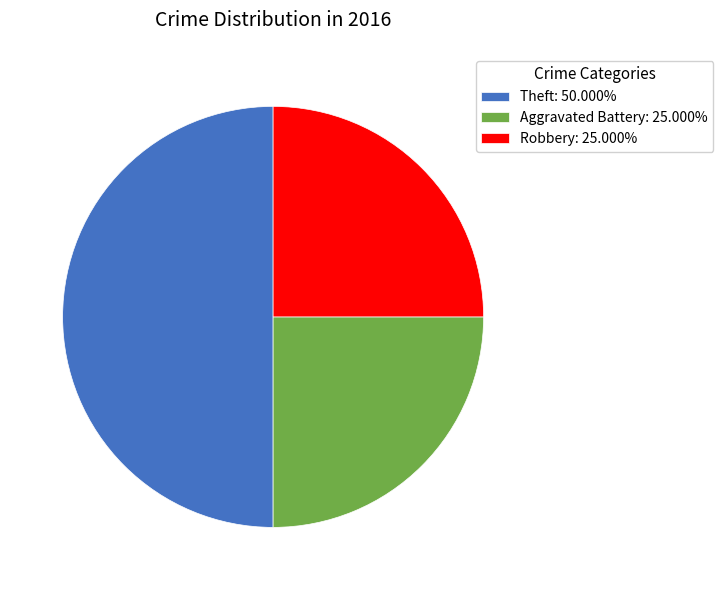

Is it true that Theft is 42% of the pie?

False